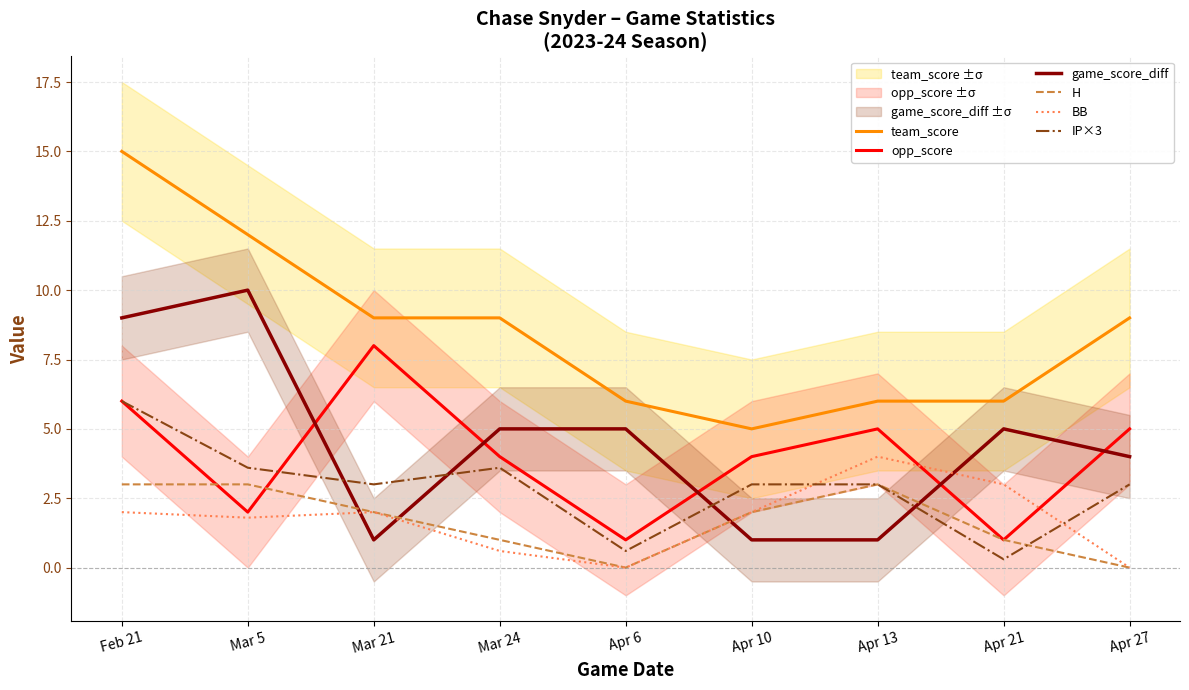

How many intersections are there between BB and IP×3?

2